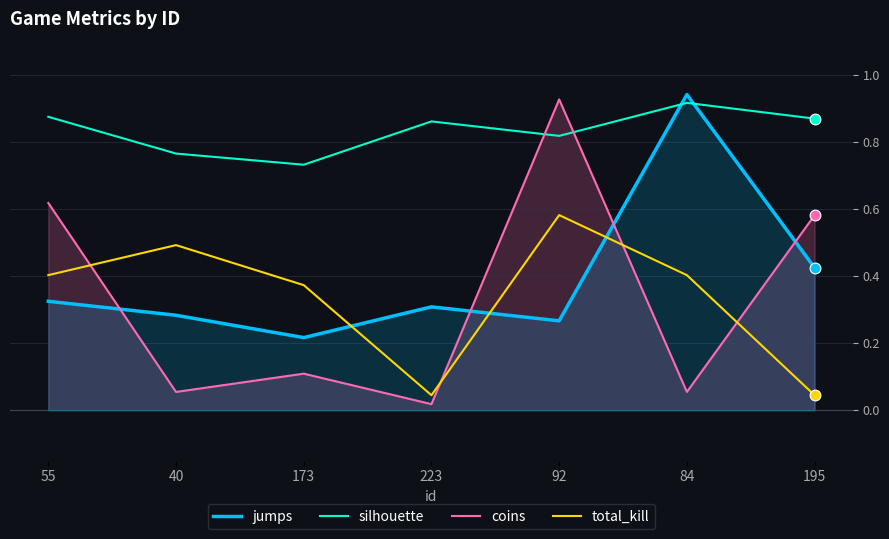

What are all the series names shown in the legend?

jumps, silhouette, coins, total_kill